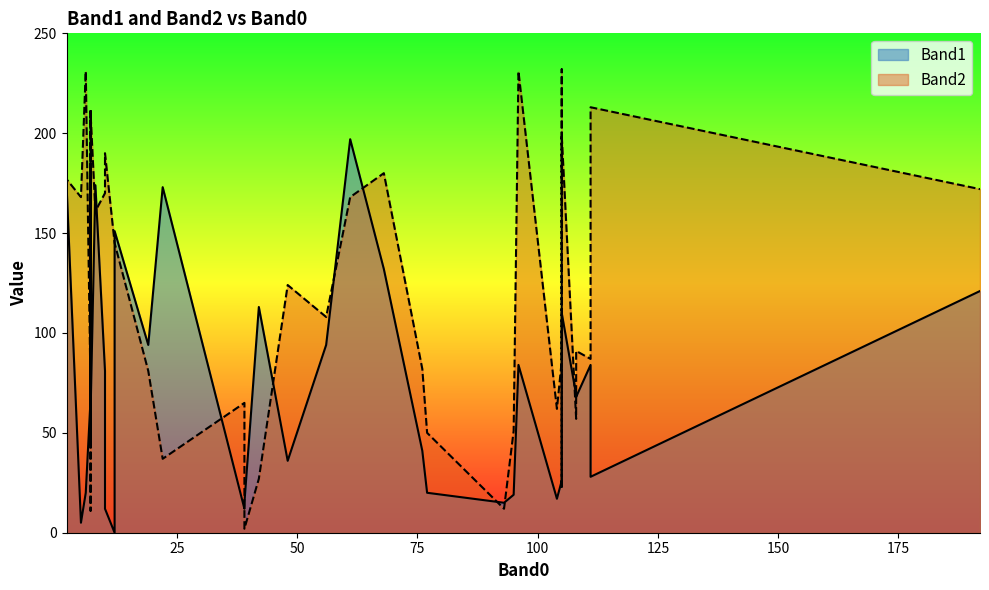

How many lines are shown in the chart?

2